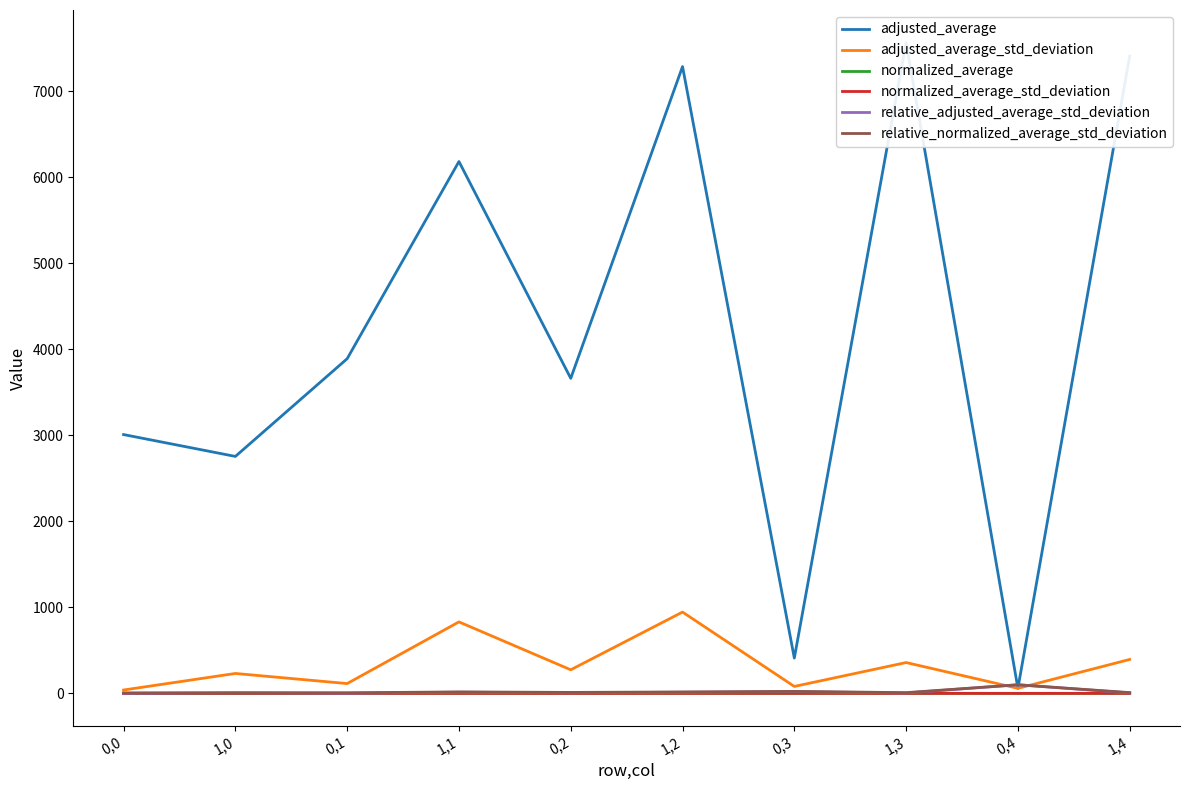

Rank the series by their maximum value, from highest to lowest.

adjusted_average, adjusted_average_std_deviation, relative_adjusted_average_std_deviation, relative_normalized_average_std_deviation, normalized_average, normalized_average_std_deviation